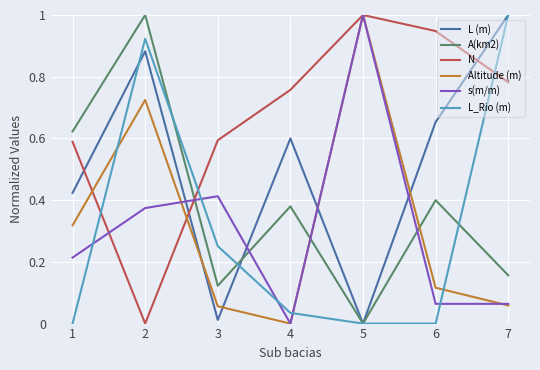

How many distinct data groups are displayed?

6